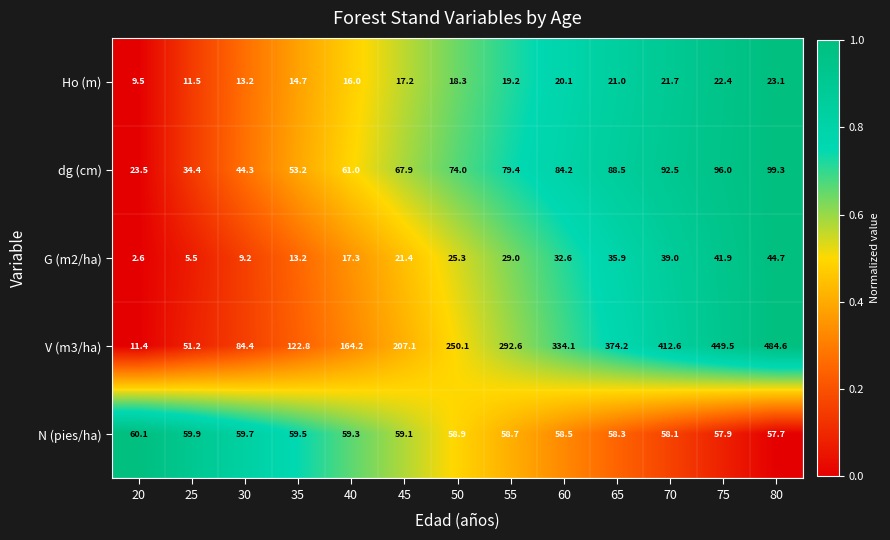

What is the difference between the maximum and minimum values in the G (m2/ha) series?

42.1